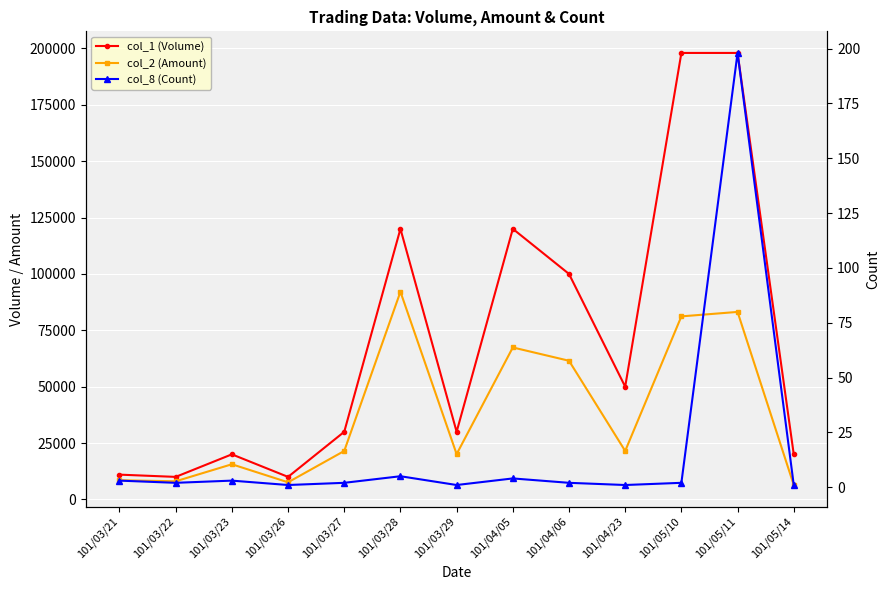

Between 101/03/23 and 101/05/10, which series saw the biggest shift?

col_1 (Volume)